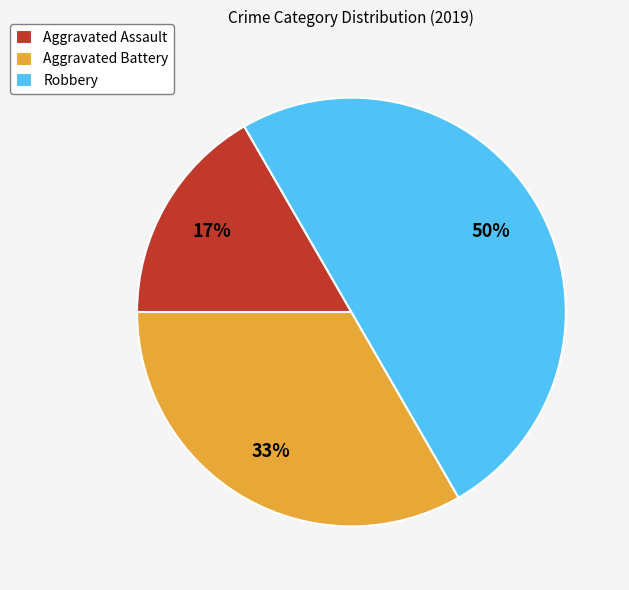

Combined, do Aggravated Battery and Robbery account for over 50%?

Yes